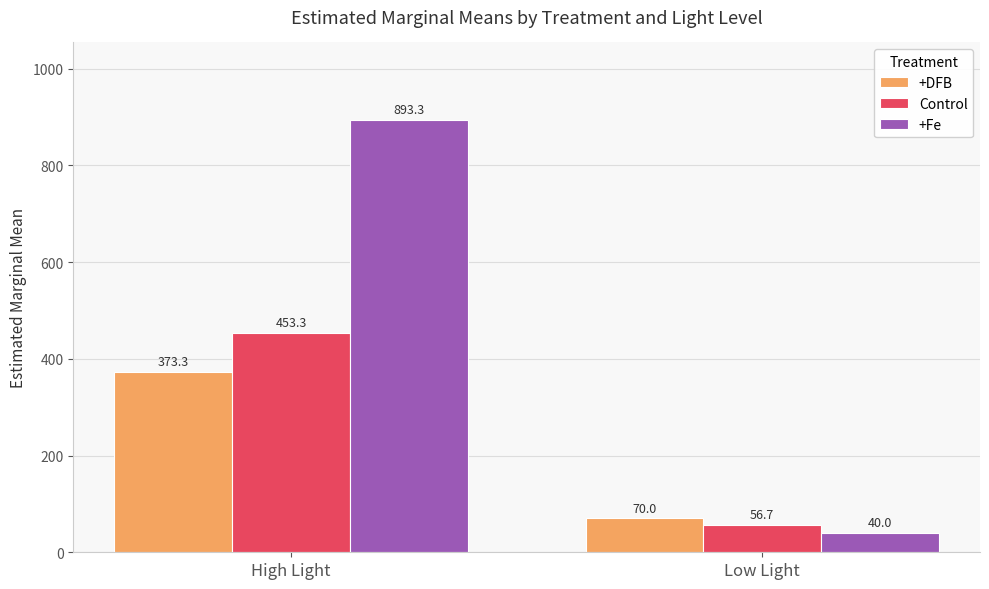

Is it true that +Fe equals 40.0 at Low Light?

True